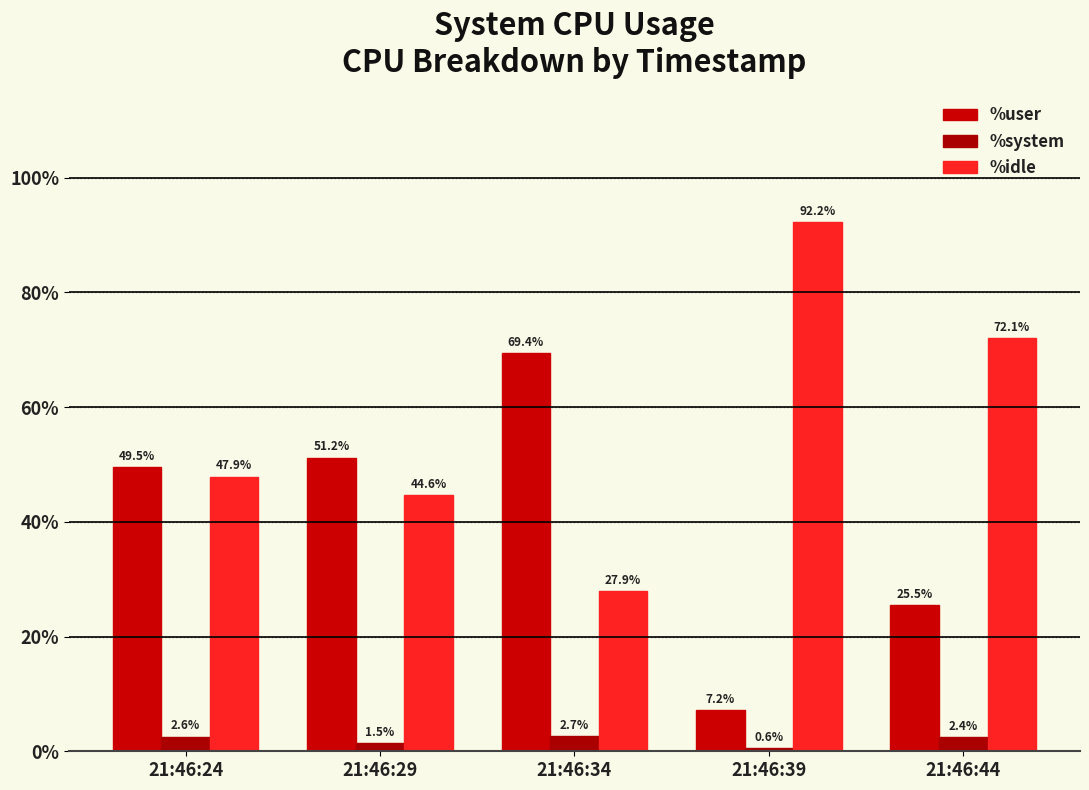

Reading left to right, what are all the values shown in this chart?

%user: 49.5	51.2	69.4	7.2	25.5
%system: 2.6	1.5	2.7	0.6	2.4
%idle: 47.9	44.6	27.9	92.2	72.1